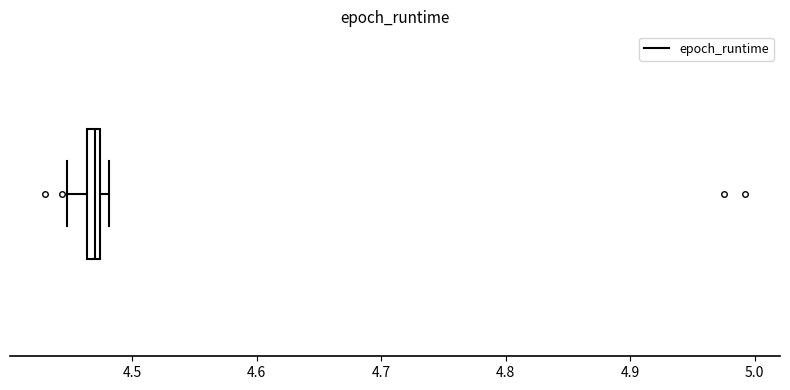

Where is the left edge of the box on the x-axis? The values are not printed on the chart, so give them approximately, as read against the axis.

4.46